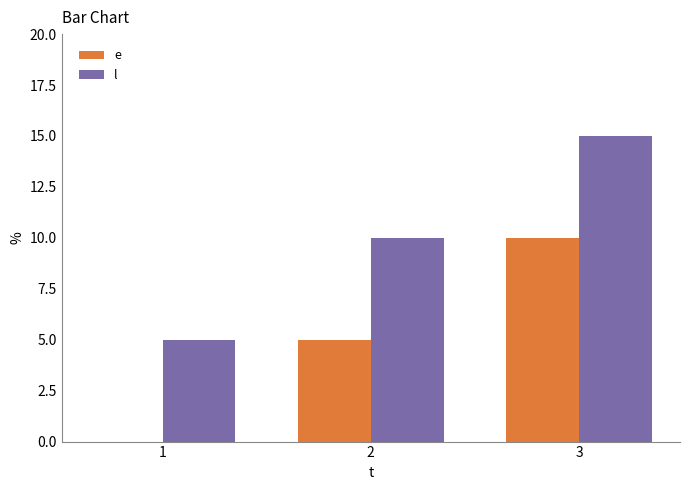

What is the greatest value displayed?

15